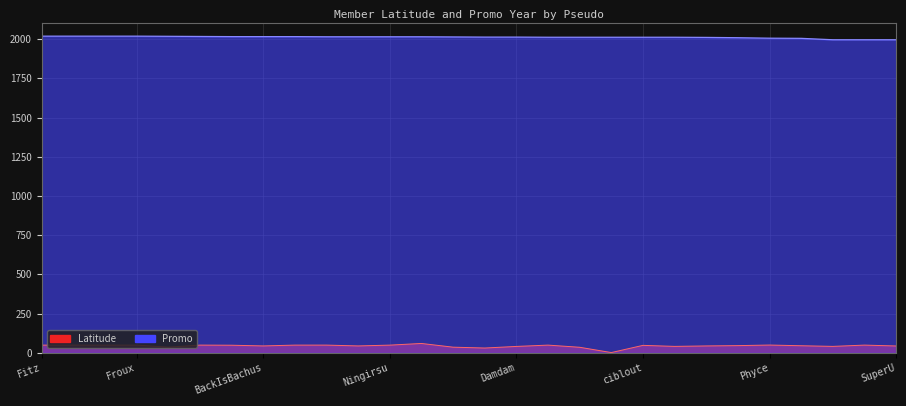

Reading left to right, what are all the values shown in this chart?

Latitude: 48.8	48.9	48.7	48.9	35.7	48.9	48.1	43.6	48.8	48.9	43.6	48.7	59.3	35.6	30.2	40.4	48.8	35.0	1.3	47.2	40.7	43.6	45.6	49.3	44.8	40.7	48.9	43.3
Promo: 2019.0	2019.0	2019.0	2019.0	2018.0	2017.0	2016.0	2016.0	2016.0	2015.0	2015.0	2015.0	2015.0	2014.0	2013.0	2013.0	2012.0	2012.0	2012.0	2012.0	2012.0	2011.0	2009.0	2006.0	2005.0	1996.0	1996.0	1996.0